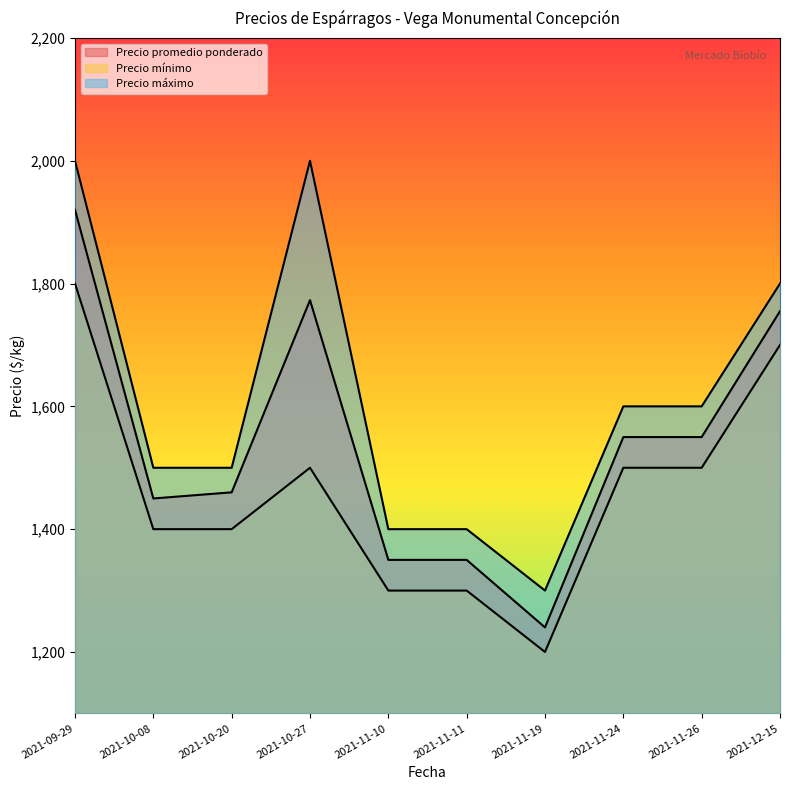

True or false: Precio promedio ponderado has more than 0 points higher than both neighbors.

True